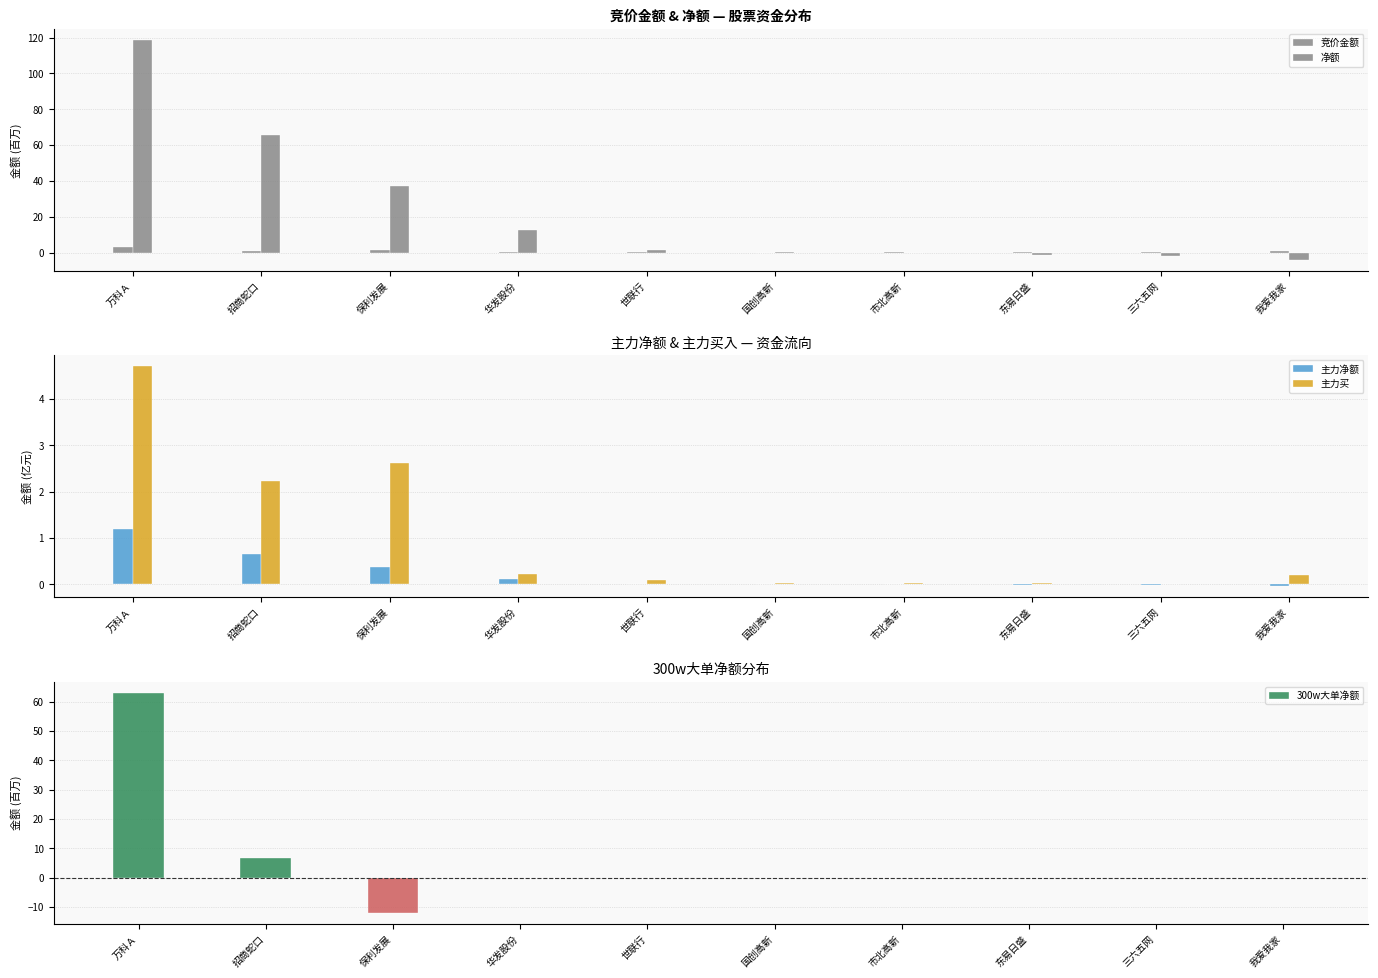

List the labels in order of 净额 value, smallest first.

我爱我家, 三六五网, 东易日盛, 市北高新, 国创高新, 世联行, 华发股份, 保利发展, 招商蛇口, 万科Ａ